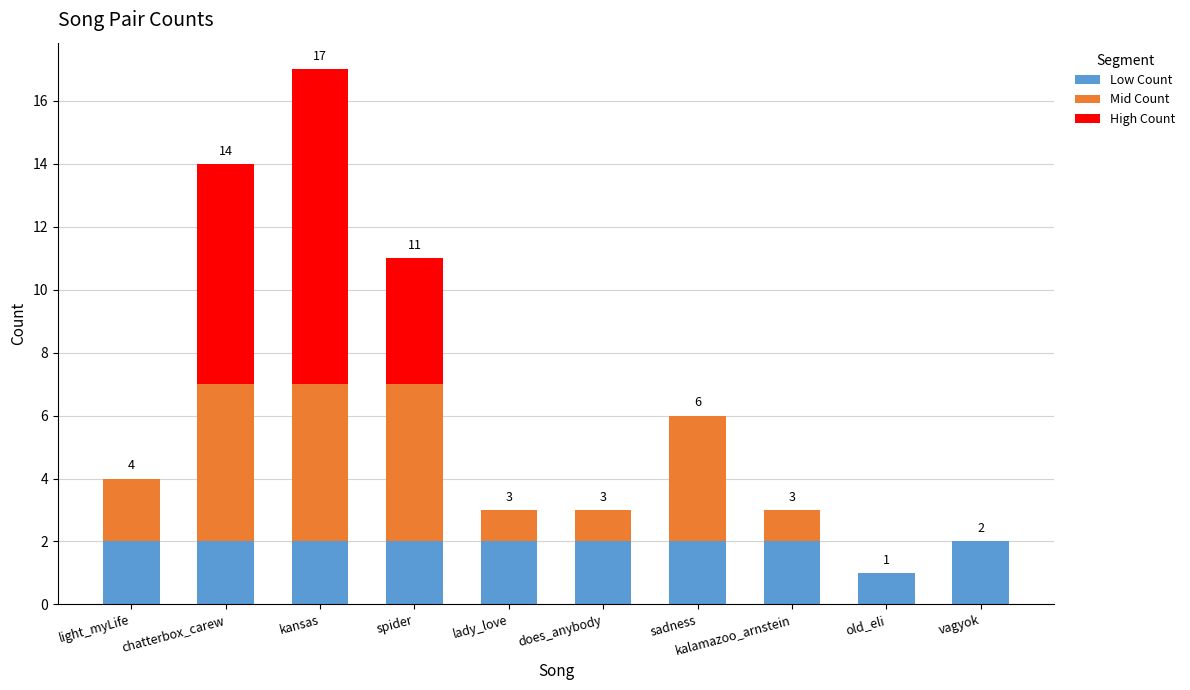

Is it true that Low Count equals 2 at lady_love?

True